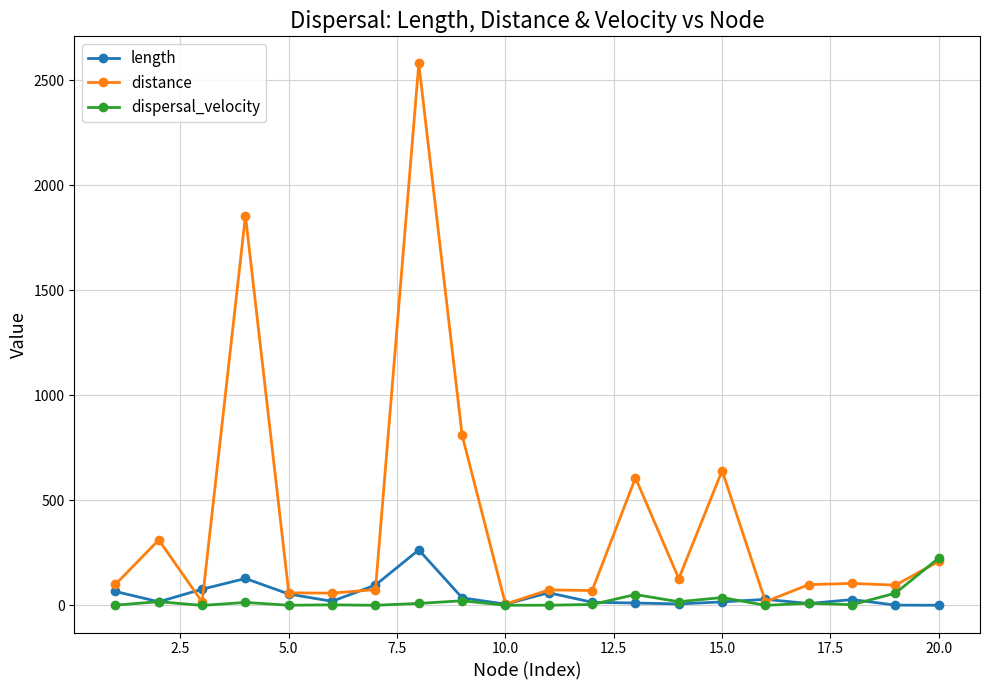

What is the maximum value shown in the chart?

2579.9